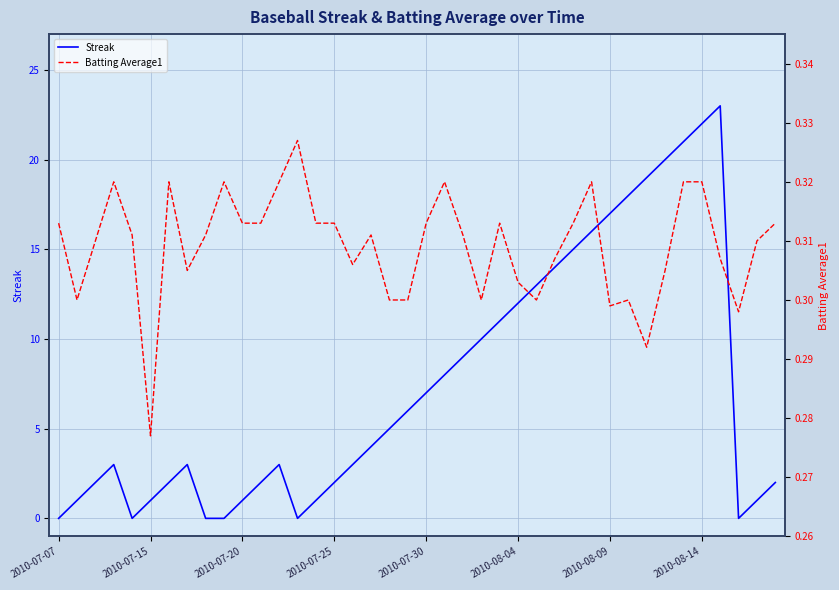

Rank the series by their maximum value, from lowest to highest.

Batting Average1, Streak